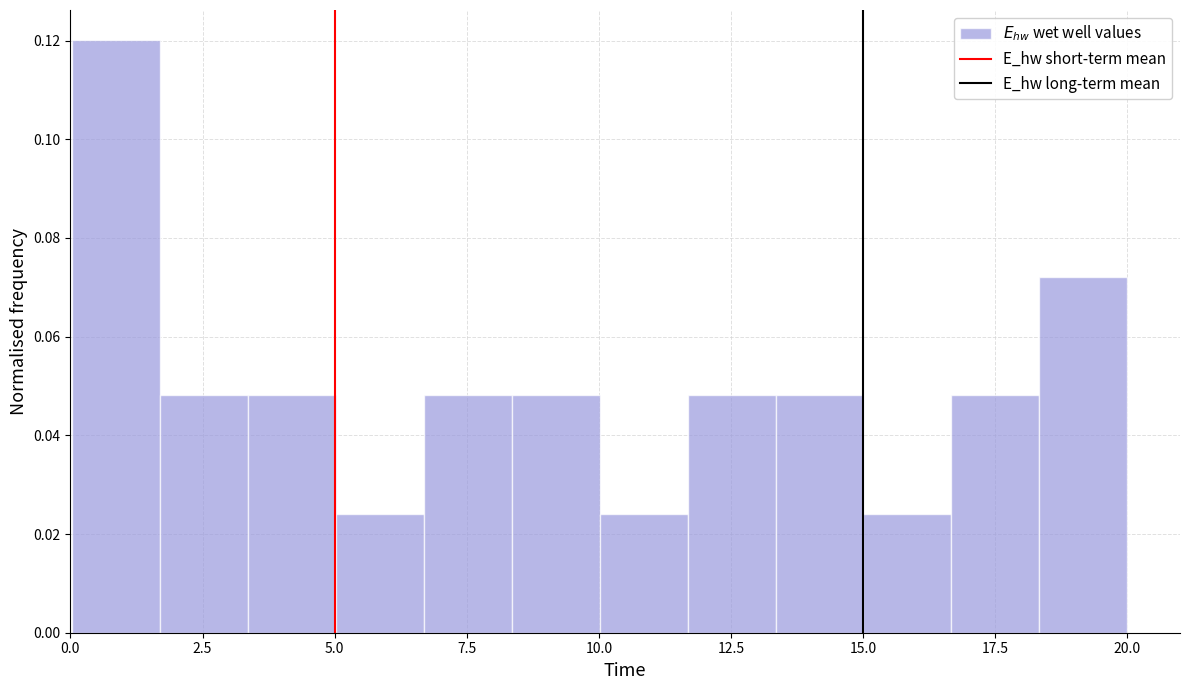

Read against the x-axis, roughly where is the centre of the tallest bar?

1.0